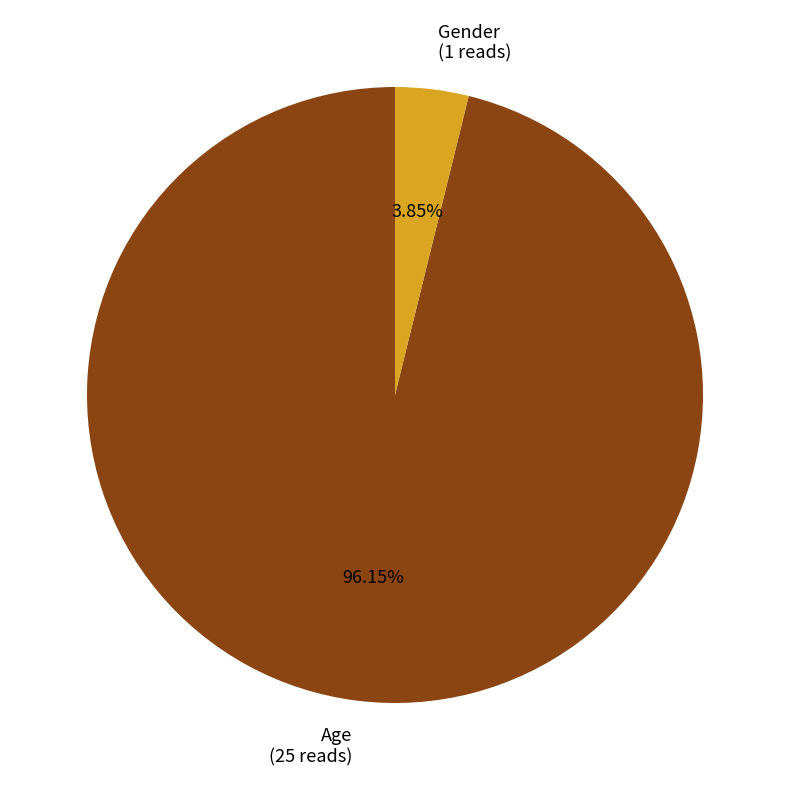

Between Age and Gender, which is larger?

Age